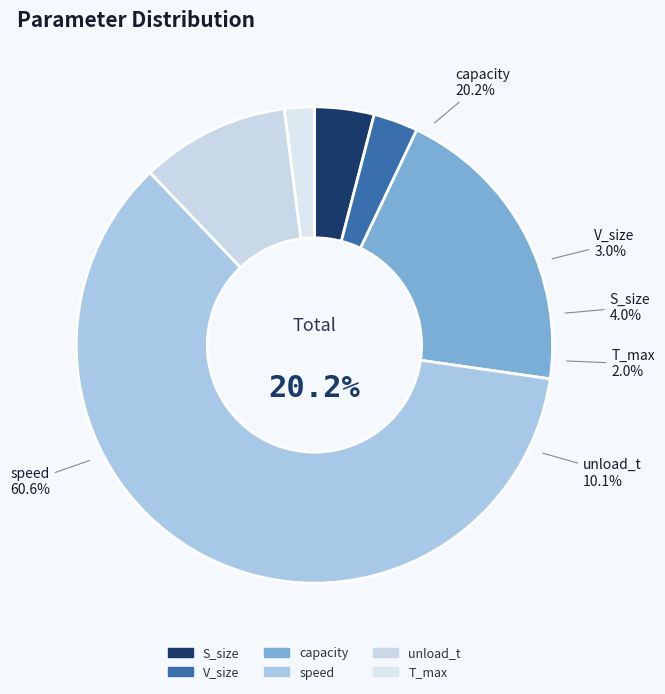

What is the change in value from S_size to V_size?

-1